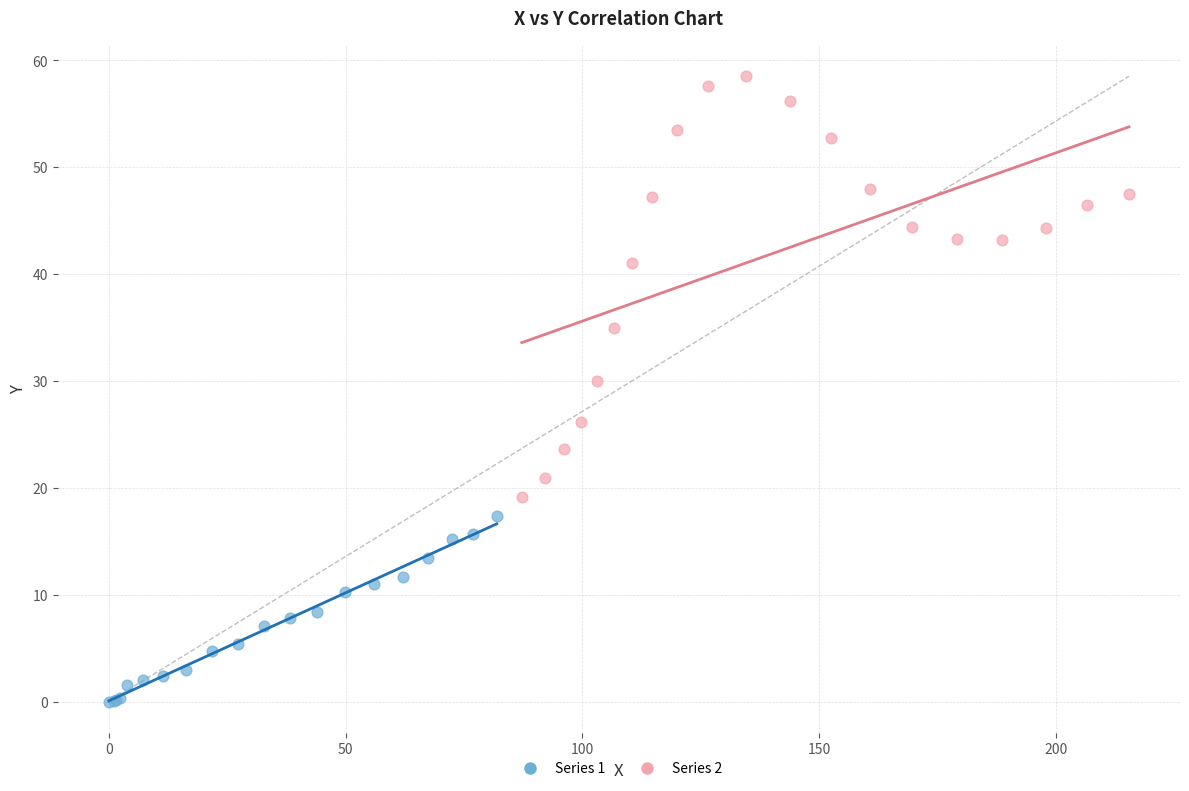

Which series contains the lowest Y value?

Series 1